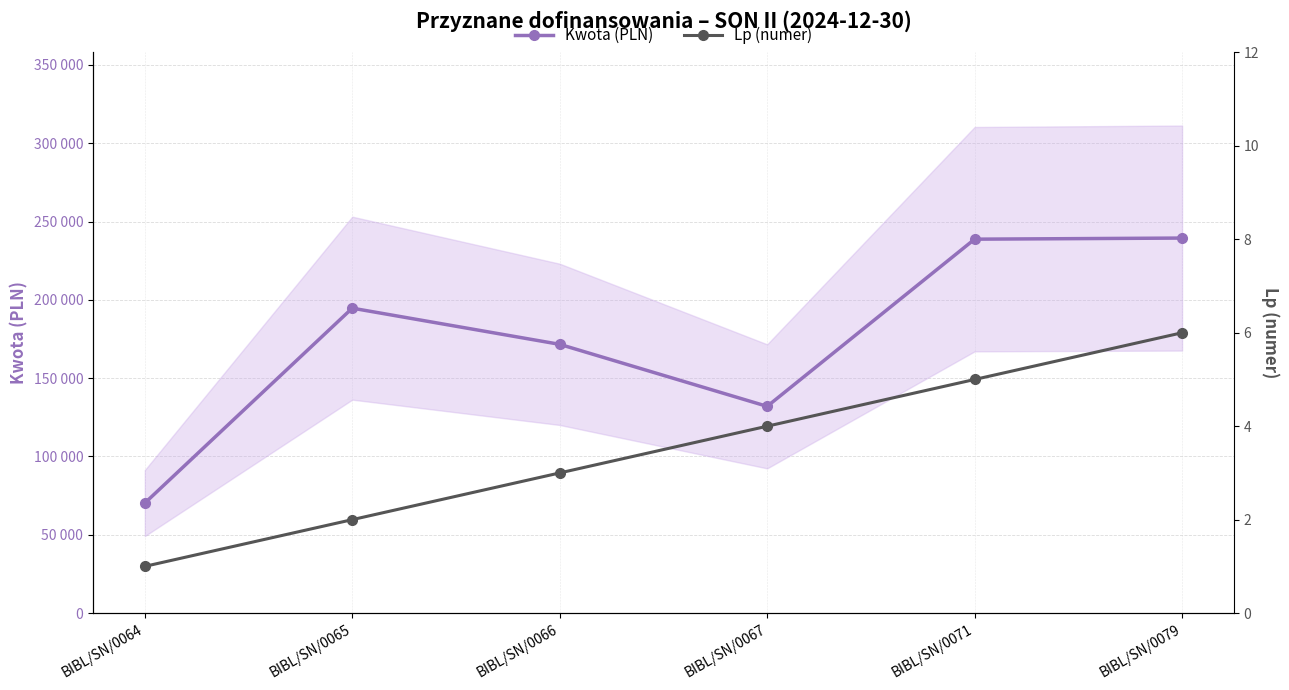

What is the difference between the Lp (numer) values at BIBL/SN/0066 and BIBL/SN/0079?

3